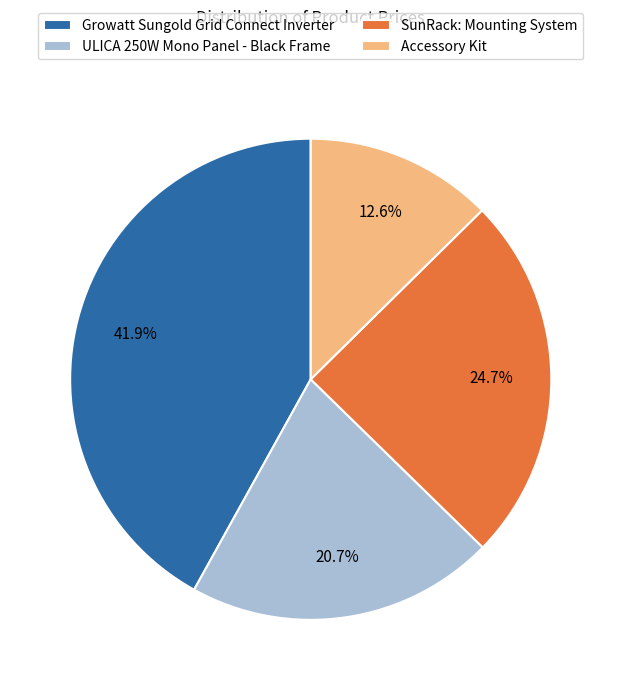

What percentage is the ULICA 250W Mono Panel - Black Frame slice, to the nearest percent?

21%